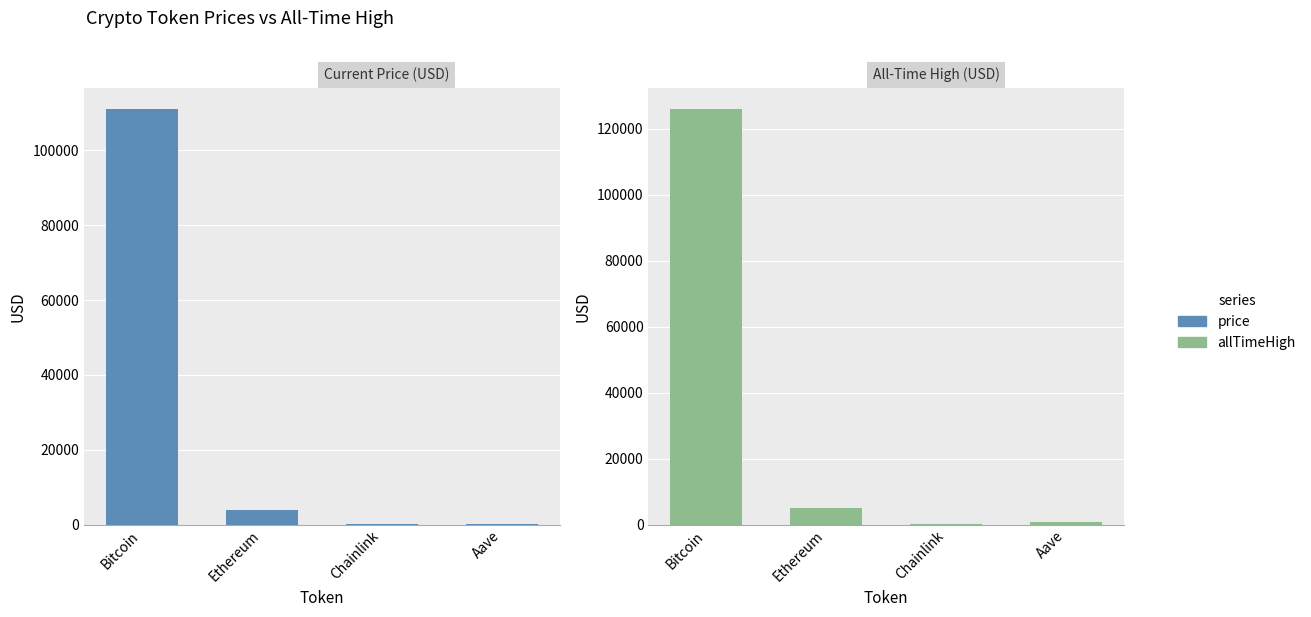

List the labels in order of price value, largest first.

Bitcoin, Ethereum, Aave, Chainlink